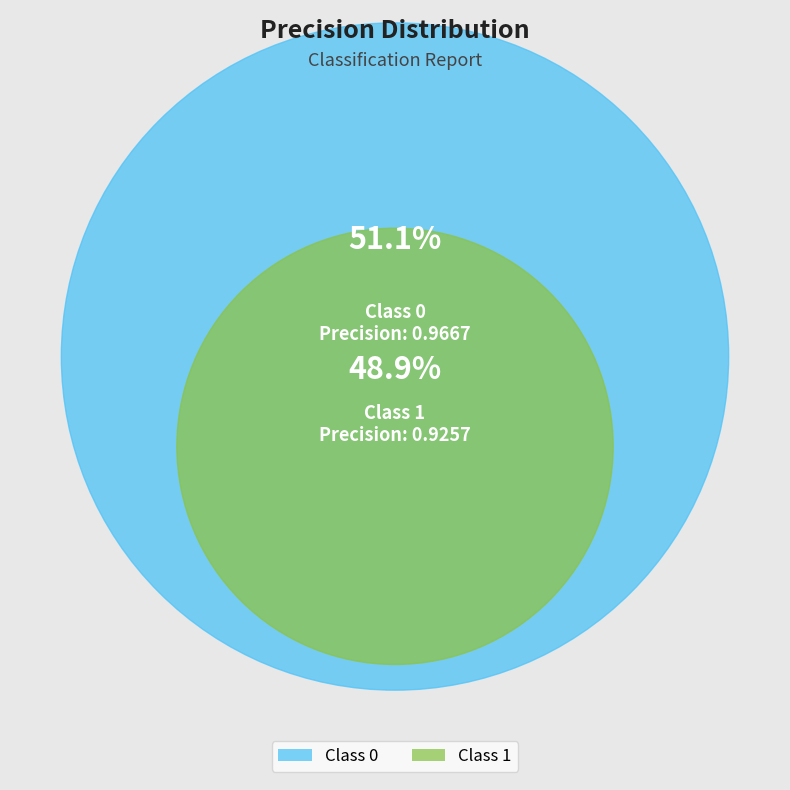

To the nearest percent, what is the difference between the 0 and 1 slice percentages?

2%